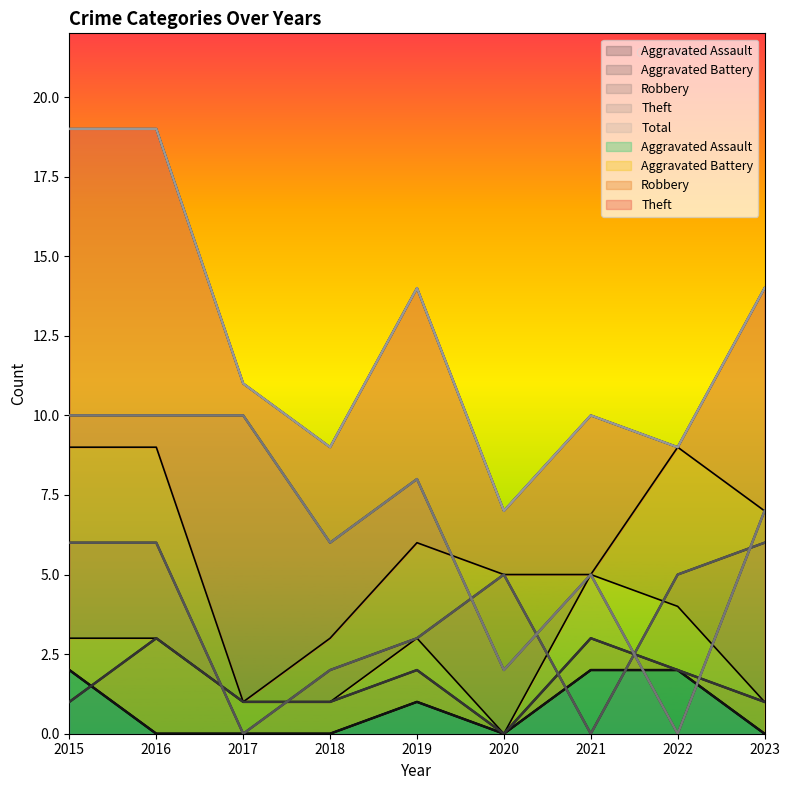

True or false: Theft and Robbery intersect in this chart.

True